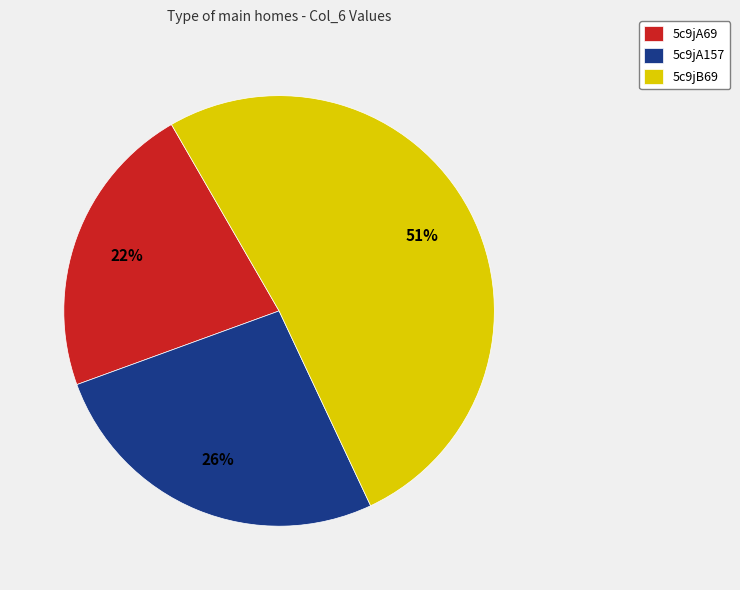

True or false: 5c9jB69 accounts for 51% of the total.

True